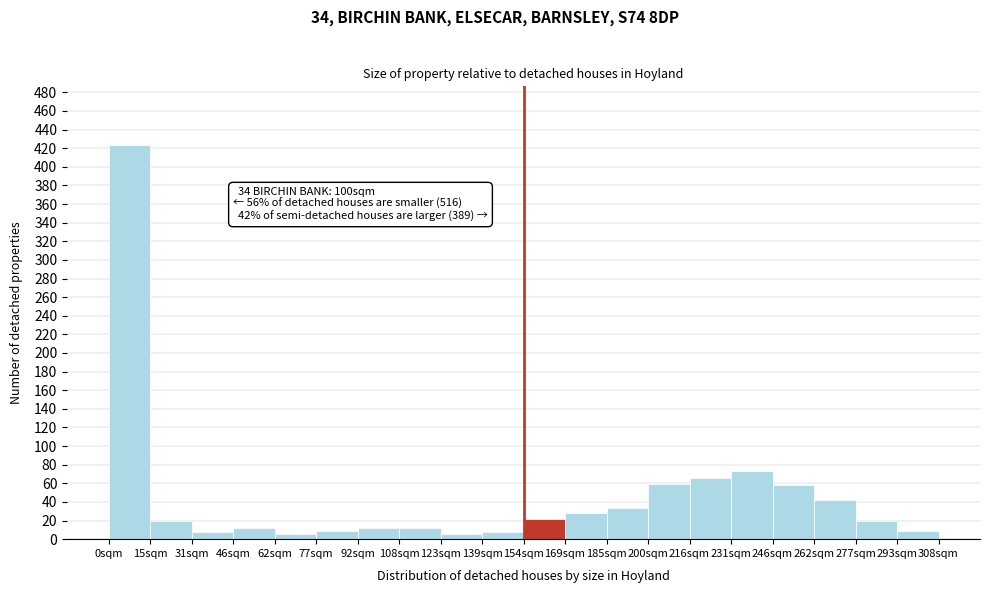

What position from the left is 185sqm?

13